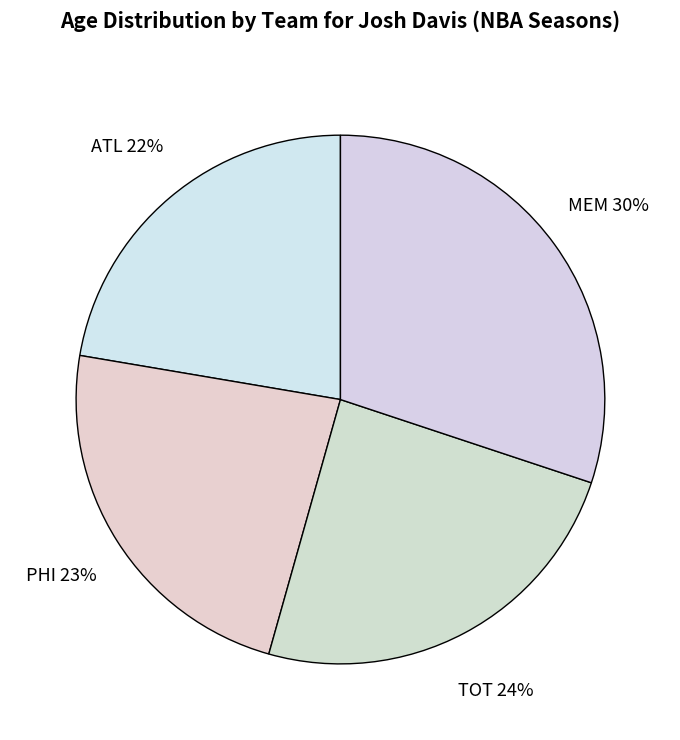

The TOT slice represents 24% of the pie. True or false?

True